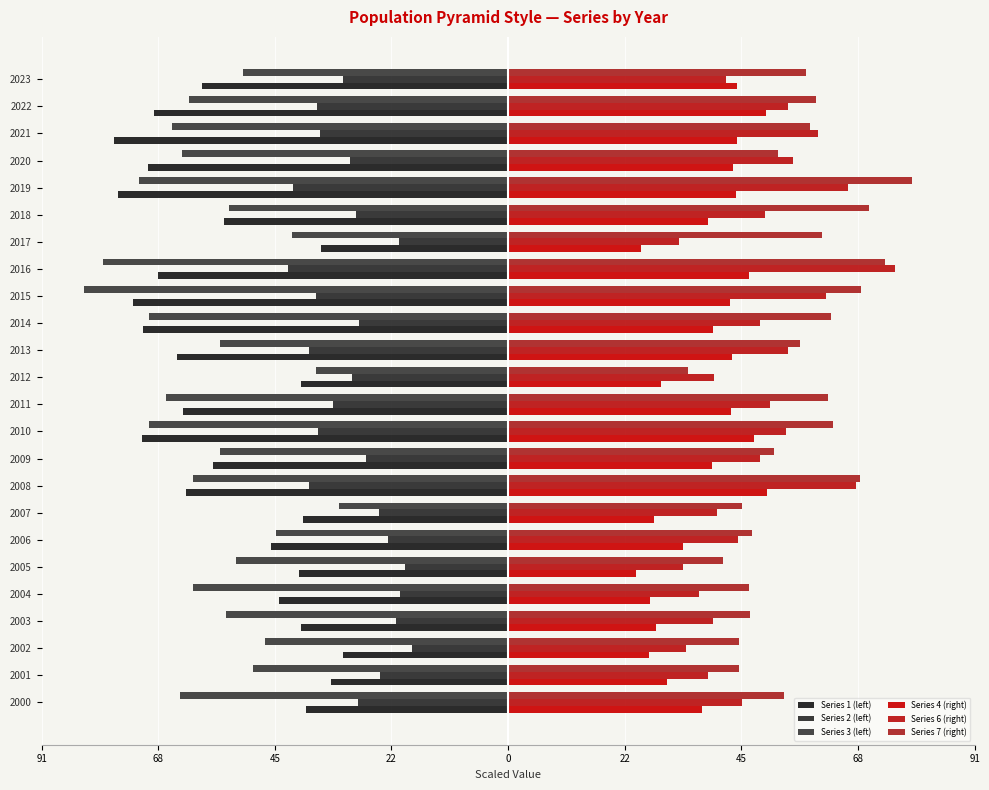

What are all the series names shown in the legend?

Series 1 (left), Series 2 (left), Series 3 (left), Series 4 (right), Series 6 (right), Series 7 (right)